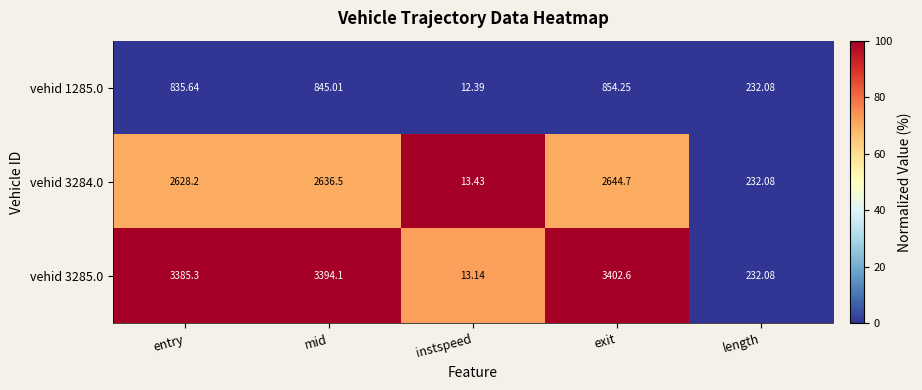

Rank the series by their maximum value, from highest to lowest.

vehid 3285.0, vehid 3284.0, vehid 1285.0